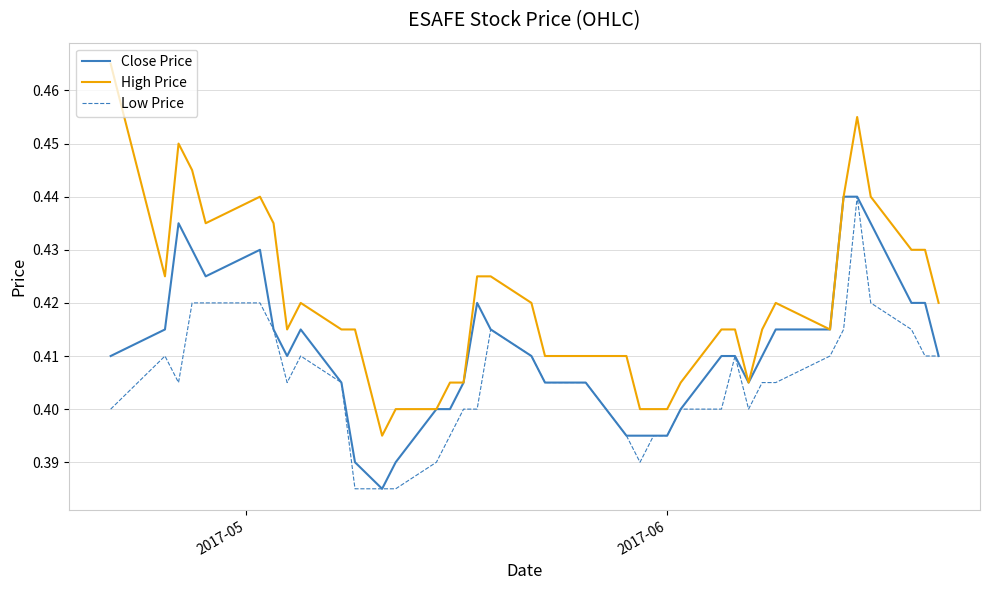

Which series has the widest spread of values?

High Price